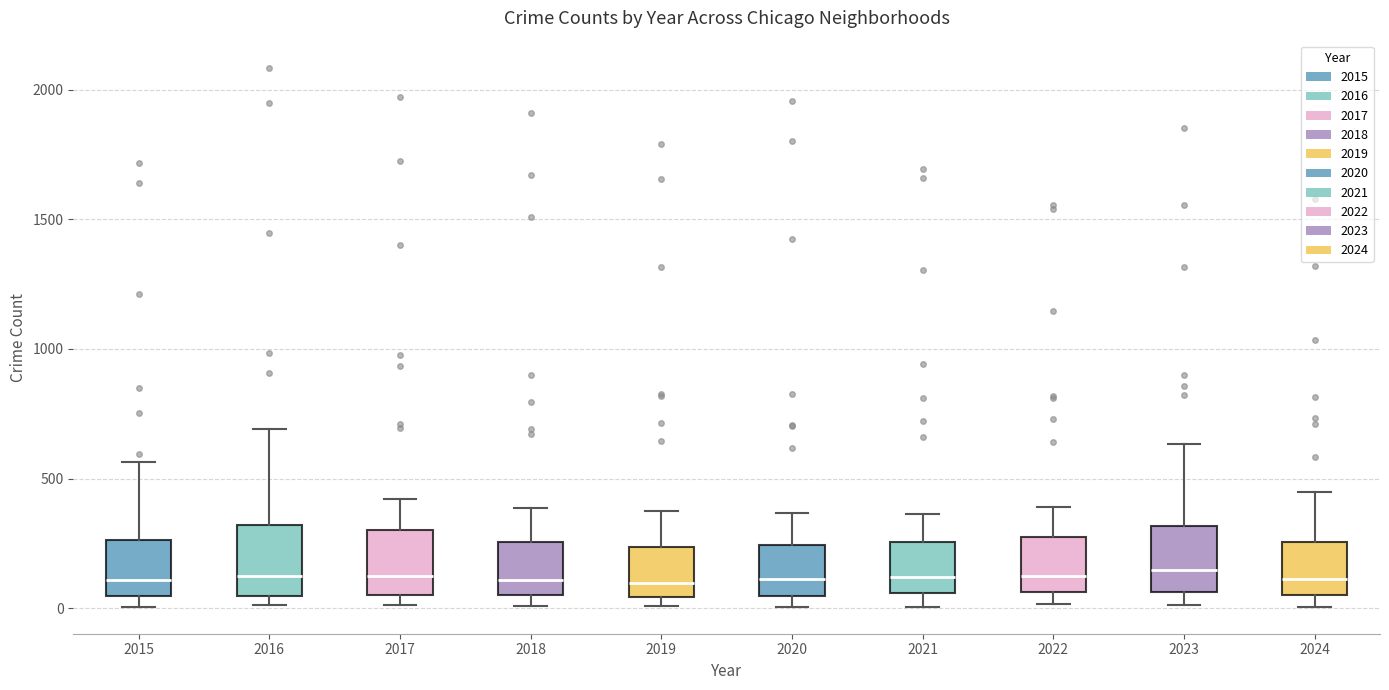

Reading left to right, read every box against the y-axis: the position of its median line, the range the box covers, and the ends of its whiskers. The values are not printed on the chart, so give them approximately, as read against the axis.

2015: median 100, box 50 to 250, whiskers 0 to 550
2016: median 150, box 50 to 300, whiskers 0 to 700
2017: median 100, box 50 to 300, whiskers 0 to 400
2018: median 100, box 50 to 250, whiskers 0 to 400
2019: median 100, box 50 to 250, whiskers 0 to 400
2020: median 100, box 50 to 250, whiskers 0 to 350
2021: median 100, box 50 to 250, whiskers 0 to 350
2022: median 100, box 50 to 250, whiskers 0 to 400
2023: median 150, box 50 to 300, whiskers 0 to 650
2024: median 100, box 50 to 250, whiskers 0 to 450